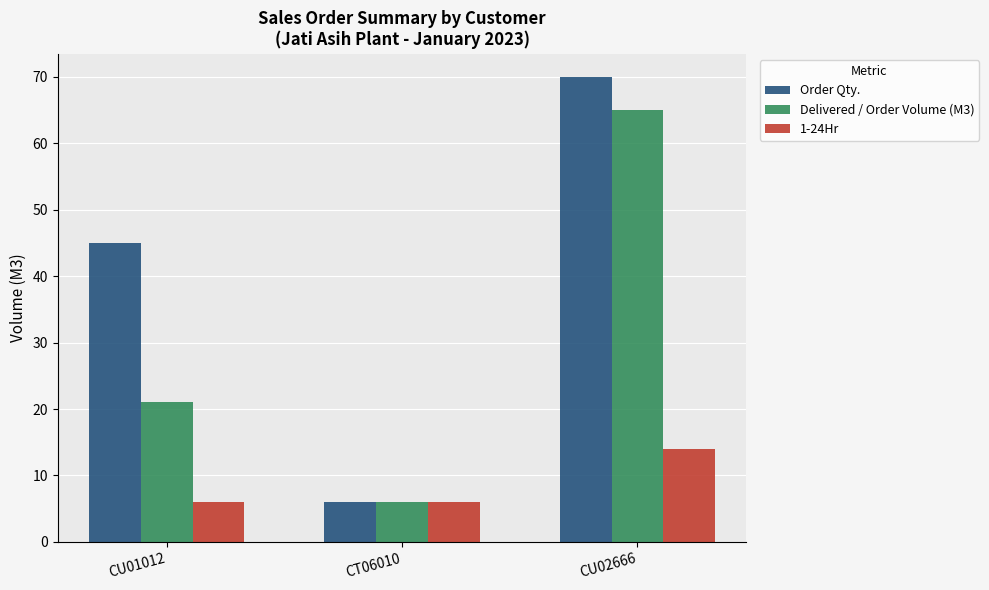

The value of 1-24Hr at CT06010 is 3. True or false?

False